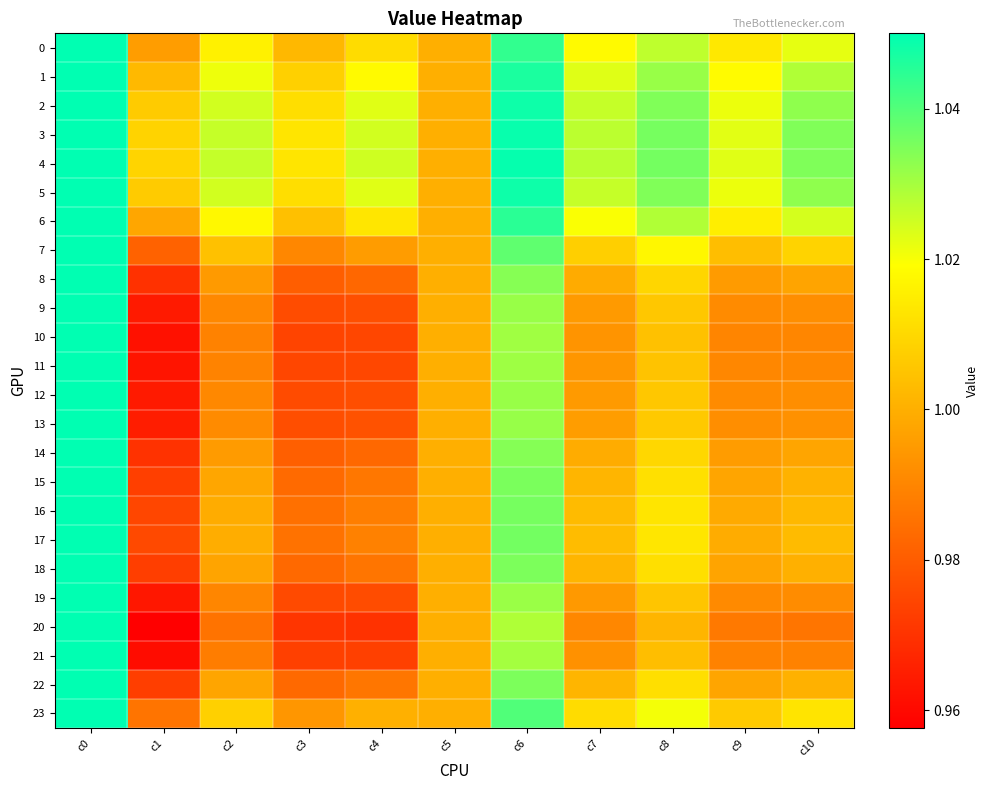

Reading right to left, transcribe all the data shown in this chart.

0: c10=1.0	c9=1.0	c8=1.0	c7=1.0	c6=1.0	c5=1.0	c4=1.0	c3=1.0	c2=1.0	c1=1.0	c0=1.1
1: c10=1.0	c9=1.0	c8=1.0	c7=1.0	c6=1.0	c5=1.0	c4=1.0	c3=1.0	c2=1.0	c1=1.0	c0=1.1
2: c10=1.0	c9=1.0	c8=1.0	c7=1.0	c6=1.0	c5=1.0	c4=1.0	c3=1.0	c2=1.0	c1=1.0	c0=1.1
3: c10=1.0	c9=1.0	c8=1.0	c7=1.0	c6=1.0	c5=1.0	c4=1.0	c3=1.0	c2=1.0	c1=1.0	c0=1.1
4: c10=1.0	c9=1.0	c8=1.0	c7=1.0	c6=1.0	c5=1.0	c4=1.0	c3=1.0	c2=1.0	c1=1.0	c0=1.1
5: c10=1.0	c9=1.0	c8=1.0	c7=1.0	c6=1.0	c5=1.0	c4=1.0	c3=1.0	c2=1.0	c1=1.0	c0=1.1
6: c10=1.0	c9=1.0	c8=1.0	c7=1.0	c6=1.0	c5=1.0	c4=1.0	c3=1.0	c2=1.0	c1=1.0	c0=1.1
7: c10=1.0	c9=1.0	c8=1.0	c7=1.0	c6=1.0	c5=1.0	c4=1.0	c3=1.0	c2=1.0	c1=1.0	c0=1.1
8: c10=1.0	c9=1.0	c8=1.0	c7=1.0	c6=1.0	c5=1.0	c4=1.0	c3=1.0	c2=1.0	c1=1.0	c0=1.1
9: c10=1.0	c9=1.0	c8=1.0	c7=1.0	c6=1.0	c5=1.0	c4=1.0	c3=1.0	c2=1.0	c1=1.0	c0=1.1
10: c10=1.0	c9=1.0	c8=1.0	c7=1.0	c6=1.0	c5=1.0	c4=1.0	c3=1.0	c2=1.0	c1=1.0	c0=1.1
11: c10=1.0	c9=1.0	c8=1.0	c7=1.0	c6=1.0	c5=1.0	c4=1.0	c3=1.0	c2=1.0	c1=1.0	c0=1.1
12: c10=1.0	c9=1.0	c8=1.0	c7=1.0	c6=1.0	c5=1.0	c4=1.0	c3=1.0	c2=1.0	c1=1.0	c0=1.1
13: c10=1.0	c9=1.0	c8=1.0	c7=1.0	c6=1.0	c5=1.0	c4=1.0	c3=1.0	c2=1.0	c1=1.0	c0=1.0
14: c10=1.0	c9=1.0	c8=1.0	c7=1.0	c6=1.0	c5=1.0	c4=1.0	c3=1.0	c2=1.0	c1=1.0	c0=1.1
15: c10=1.0	c9=1.0	c8=1.0	c7=1.0	c6=1.0	c5=1.0	c4=1.0	c3=1.0	c2=1.0	c1=1.0	c0=1.1
16: c10=1.0	c9=1.0	c8=1.0	c7=1.0	c6=1.0	c5=1.0	c4=1.0	c3=1.0	c2=1.0	c1=1.0	c0=1.1
17: c10=1.0	c9=1.0	c8=1.0	c7=1.0	c6=1.0	c5=1.0	c4=1.0	c3=1.0	c2=1.0	c1=1.0	c0=1.1
18: c10=1.0	c9=1.0	c8=1.0	c7=1.0	c6=1.0	c5=1.0	c4=1.0	c3=1.0	c2=1.0	c1=1.0	c0=1.1
19: c10=1.0	c9=1.0	c8=1.0	c7=1.0	c6=1.0	c5=1.0	c4=1.0	c3=1.0	c2=1.0	c1=1.0	c0=1.1
20: c10=1.0	c9=1.0	c8=1.0	c7=1.0	c6=1.0	c5=1.0	c4=1.0	c3=1.0	c2=1.0	c1=1.0	c0=1.1
21: c10=1.0	c9=1.0	c8=1.0	c7=1.0	c6=1.0	c5=1.0	c4=1.0	c3=1.0	c2=1.0	c1=1.0	c0=1.1
22: c10=1.0	c9=1.0	c8=1.0	c7=1.0	c6=1.0	c5=1.0	c4=1.0	c3=1.0	c2=1.0	c1=1.0	c0=1.1
23: c10=1.0	c9=1.0	c8=1.0	c7=1.0	c6=1.0	c5=1.0	c4=1.0	c3=1.0	c2=1.0	c1=1.0	c0=1.1